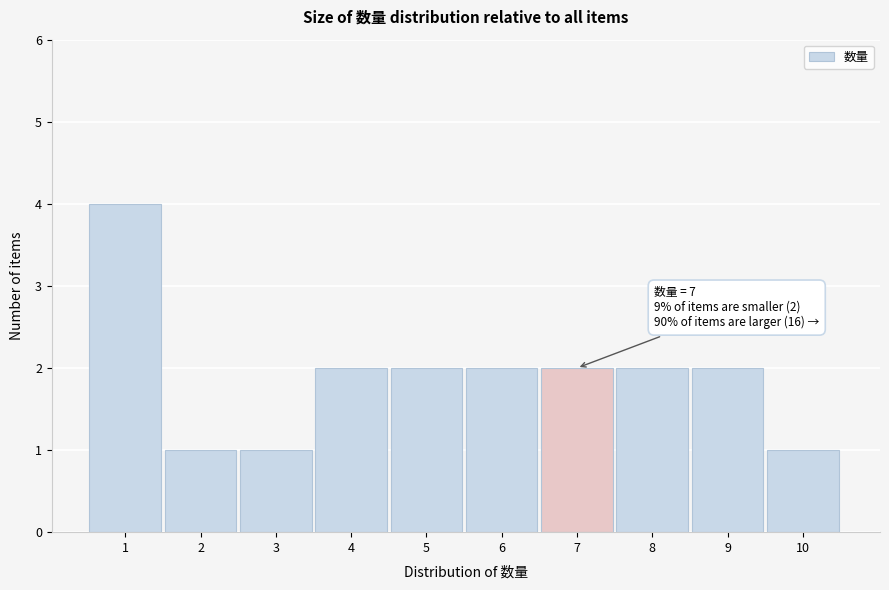

Reading right to left, what are all the values shown in this chart?

1	2	2	2	2	2	2	1	1	4